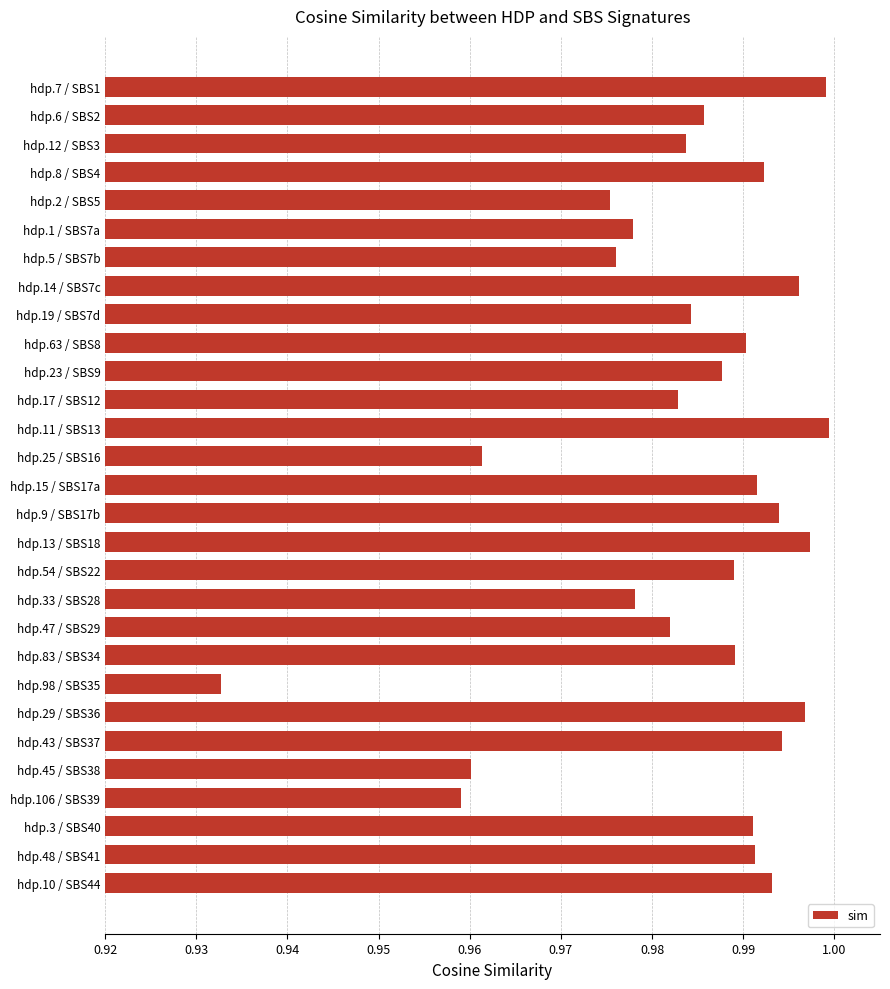

The value at hdp.3 / SBS40 is 0.3. True or false?

False